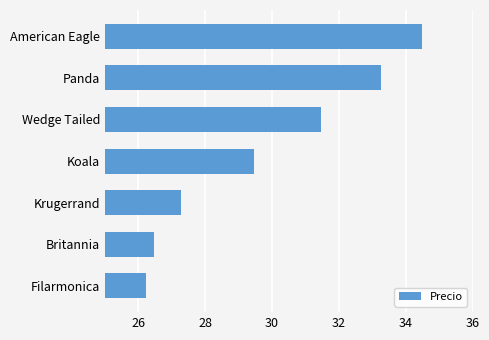

What is the change in value from Britannia to Wedge Tailed?

+5.0